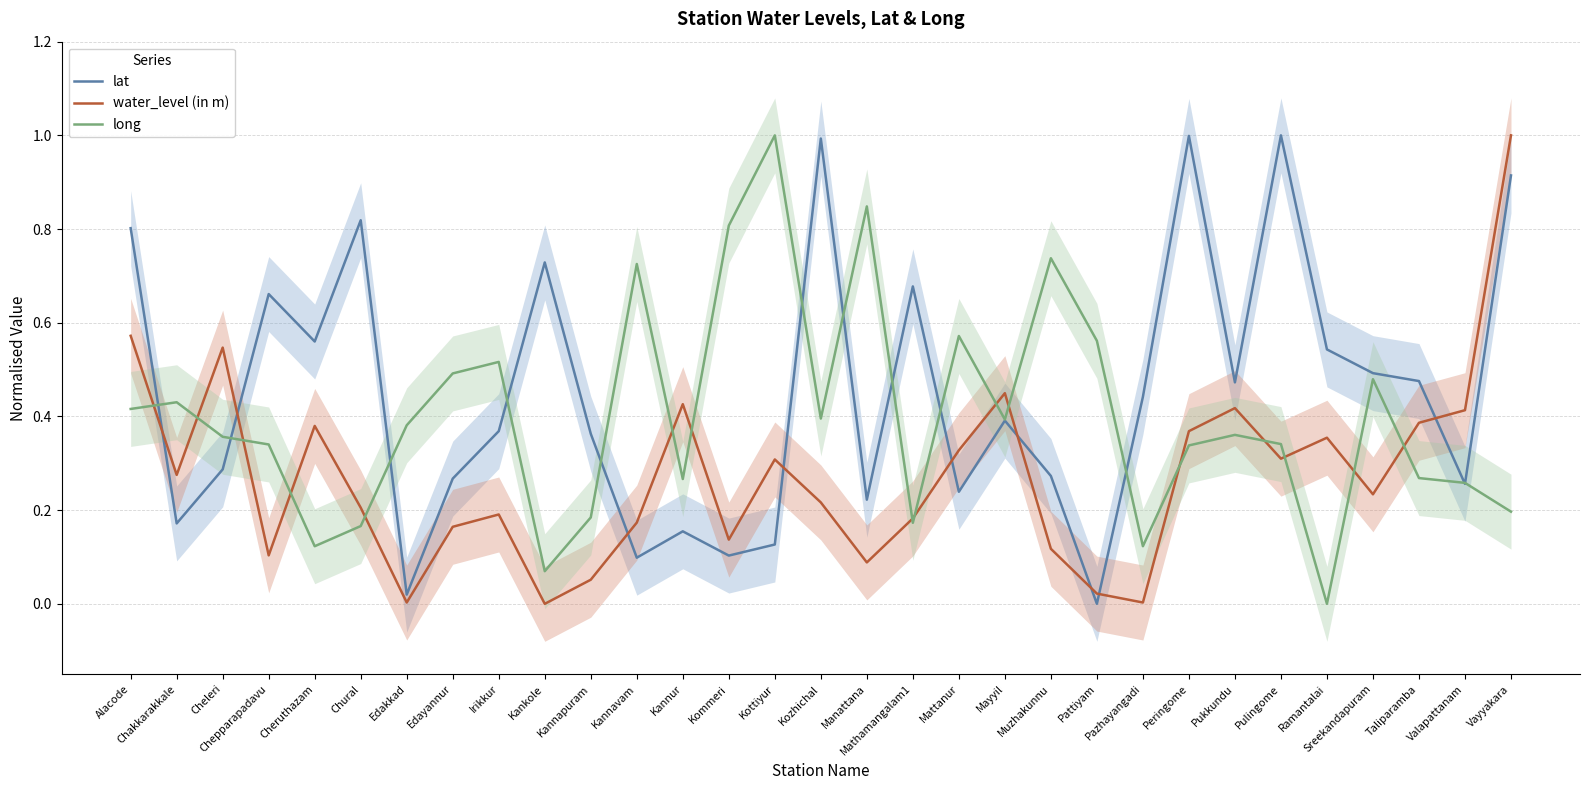

Where is long nearest to the value 0?

Ramantalai